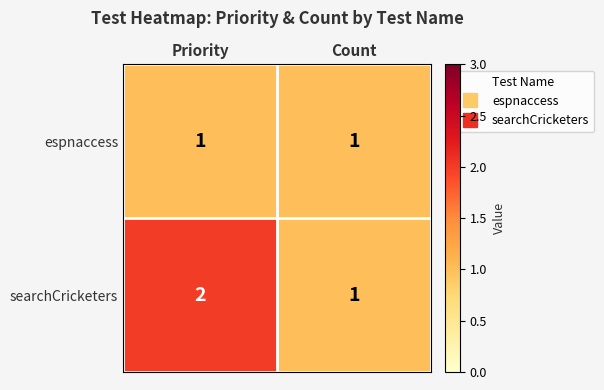

Reading left to right, extract all data points from this chart.

espnaccess: Priority=1	Count=1
searchCricketers: Priority=2	Count=1